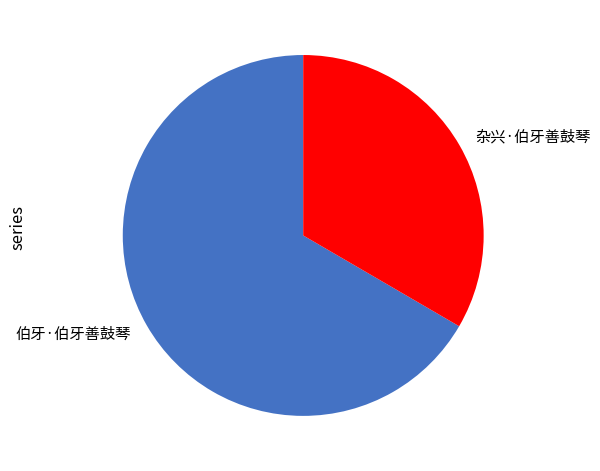

Which slice is the largest?

伯牙·伯牙善鼓琴